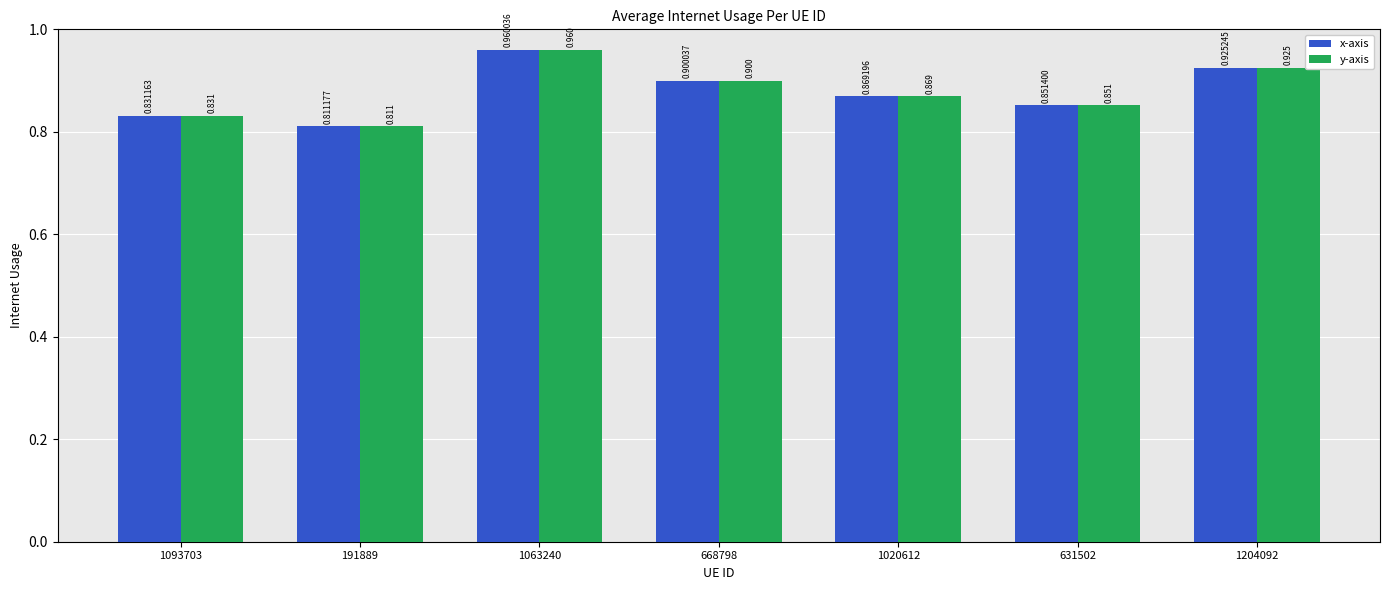

Where is y-axis nearest to the value 0?

191889